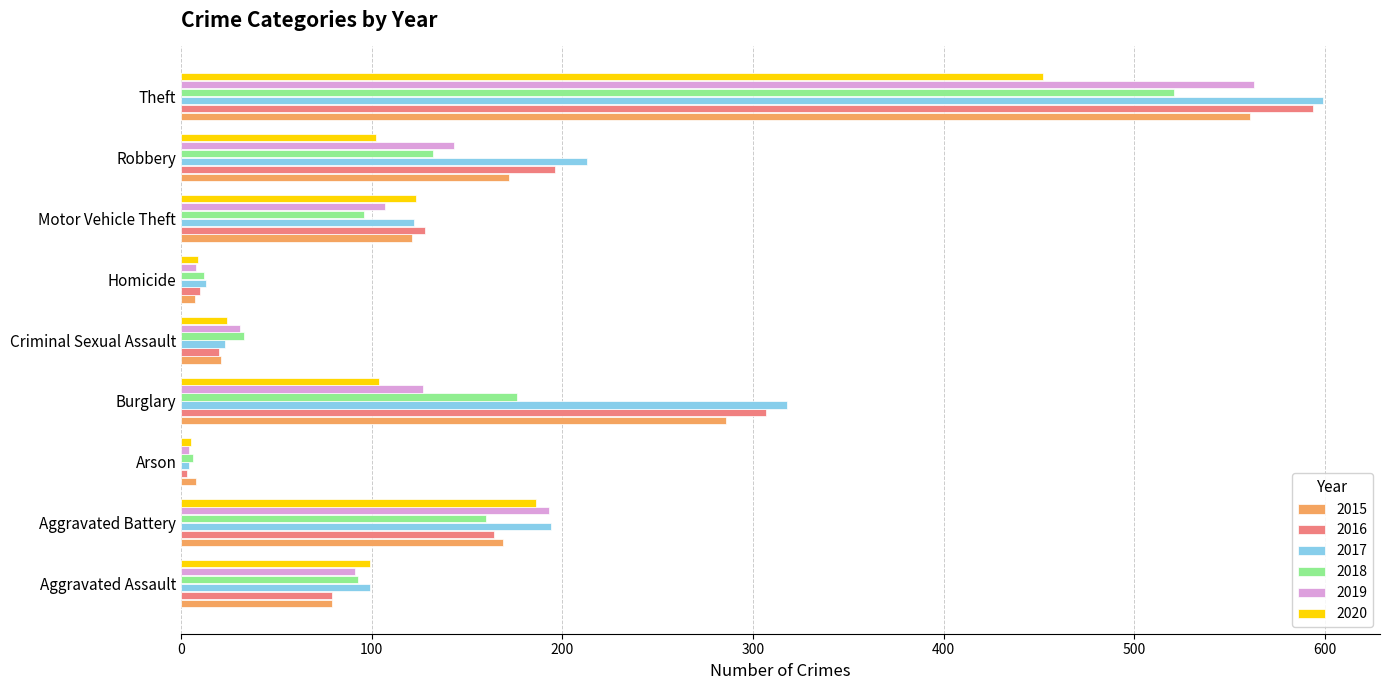

What is the total value across all series at Criminal Sexual Assault?

152